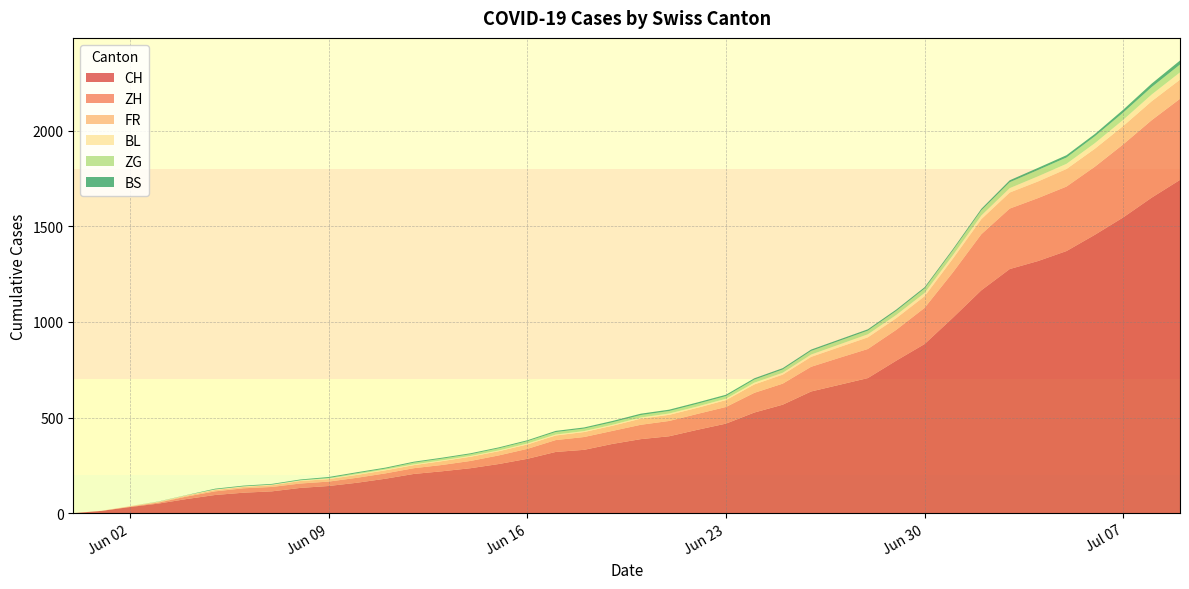

Reading left to right, transcribe all the data shown in this chart.

CH: 2020-05-31=0	2020-06-01=12	2020-06-02=32	2020-06-03=50	2020-06-04=74	2020-06-05=95	2020-06-06=107	2020-06-07=114	2020-06-08=132	2020-06-09=142	2020-06-10=159	2020-06-11=180	2020-06-12=205	2020-06-13=219	2020-06-14=235	2020-06-15=257	2020-06-16=284	2020-06-17=320	2020-06-18=331	2020-06-19=362	2020-06-20=387	2020-06-21=402	2020-06-22=436	2020-06-23=468	2020-06-24=526	2020-06-25=567	2020-06-26=636	2020-06-27=671	2020-06-28=706	2020-06-29=797	2020-06-30=884	2020-07-01=1022	2020-07-02=1165	2020-07-03=1276	2020-07-04=1318	2020-07-05=1370	2020-07-06=1455	2020-07-07=1546	2020-07-08=1649	2020-07-09=1742
ZH: 2020-05-31=0	2020-06-01=0	2020-06-02=2	2020-06-03=5	2020-06-04=13	2020-06-05=19	2020-06-06=23	2020-06-07=23	2020-06-08=23	2020-06-09=23	2020-06-10=26	2020-06-11=28	2020-06-12=30	2020-06-13=33	2020-06-14=38	2020-06-15=45	2020-06-16=52	2020-06-17=62	2020-06-18=67	2020-06-19=68	2020-06-20=75	2020-06-21=80	2020-06-22=83	2020-06-23=87	2020-06-24=103	2020-06-25=110	2020-06-26=129	2020-06-27=141	2020-06-28=152	2020-06-29=161	2020-06-30=189	2020-07-01=237	2020-07-02=293	2020-07-03=316	2020-07-04=329	2020-07-05=337	2020-07-06=356	2020-07-07=382	2020-07-08=405	2020-07-09=424
FR: 2020-05-31=0	2020-06-01=0	2020-06-02=2	2020-06-03=3	2020-06-04=5	2020-06-05=7	2020-06-06=7	2020-06-07=9	2020-06-08=13	2020-06-09=13	2020-06-10=15	2020-06-11=16	2020-06-12=16	2020-06-13=20	2020-06-14=22	2020-06-15=22	2020-06-16=23	2020-06-17=24	2020-06-18=26	2020-06-19=27	2020-06-20=32	2020-06-21=32	2020-06-22=32	2020-06-23=36	2020-06-24=44	2020-06-25=47	2020-06-26=52	2020-06-27=56	2020-06-28=61	2020-06-29=61	2020-06-30=61	2020-07-01=72	2020-07-02=79	2020-07-03=84	2020-07-04=87	2020-07-05=92	2020-07-06=94	2020-07-07=96	2020-07-08=99	2020-07-09=100
BL: 2020-05-31=0	2020-06-01=1	2020-06-02=1	2020-06-03=2	2020-06-04=2	2020-06-05=3	2020-06-06=3	2020-06-07=3	2020-06-08=3	2020-06-09=3	2020-06-10=4	2020-06-11=4	2020-06-12=4	2020-06-13=4	2020-06-14=4	2020-06-15=4	2020-06-16=5	2020-06-17=5	2020-06-18=5	2020-06-19=5	2020-06-20=6	2020-06-21=7	2020-06-22=7	2020-06-23=7	2020-06-24=9	2020-06-25=10	2020-06-26=12	2020-06-27=14	2020-06-28=16	2020-06-29=17	2020-06-30=17	2020-07-01=18	2020-07-02=19	2020-07-03=23	2020-07-04=27	2020-07-05=27	2020-07-06=29	2020-07-07=32	2020-07-08=35	2020-07-09=38
ZG: 2020-05-31=0	2020-06-01=0	2020-06-02=0	2020-06-03=0	2020-06-04=0	2020-06-05=0	2020-06-06=0	2020-06-07=0	2020-06-08=1	2020-06-09=3	2020-06-10=5	2020-06-11=5	2020-06-12=9	2020-06-13=9	2020-06-14=9	2020-06-15=11	2020-06-16=12	2020-06-17=13	2020-06-18=13	2020-06-19=13	2020-06-20=13	2020-06-21=13	2020-06-22=14	2020-06-23=14	2020-06-24=16	2020-06-25=17	2020-06-26=19	2020-06-27=19	2020-06-28=19	2020-06-29=21	2020-06-30=23	2020-07-01=25	2020-07-02=27	2020-07-03=31	2020-07-04=33	2020-07-05=33	2020-07-06=36	2020-07-07=38	2020-07-08=39	2020-07-09=41
BS: 2020-05-31=0	2020-06-01=0	2020-06-02=0	2020-06-03=1	2020-06-04=1	2020-06-05=4	2020-06-06=4	2020-06-07=4	2020-06-08=4	2020-06-09=5	2020-06-10=5	2020-06-11=5	2020-06-12=5	2020-06-13=5	2020-06-14=5	2020-06-15=5	2020-06-16=5	2020-06-17=6	2020-06-18=6	2020-06-19=7	2020-06-20=7	2020-06-21=7	2020-06-22=7	2020-06-23=7	2020-06-24=7	2020-06-25=7	2020-06-26=7	2020-06-27=7	2020-06-28=7	2020-06-29=7	2020-06-30=7	2020-07-01=7	2020-07-02=8	2020-07-03=10	2020-07-04=11	2020-07-05=12	2020-07-06=12	2020-07-07=15	2020-07-08=18	2020-07-09=21